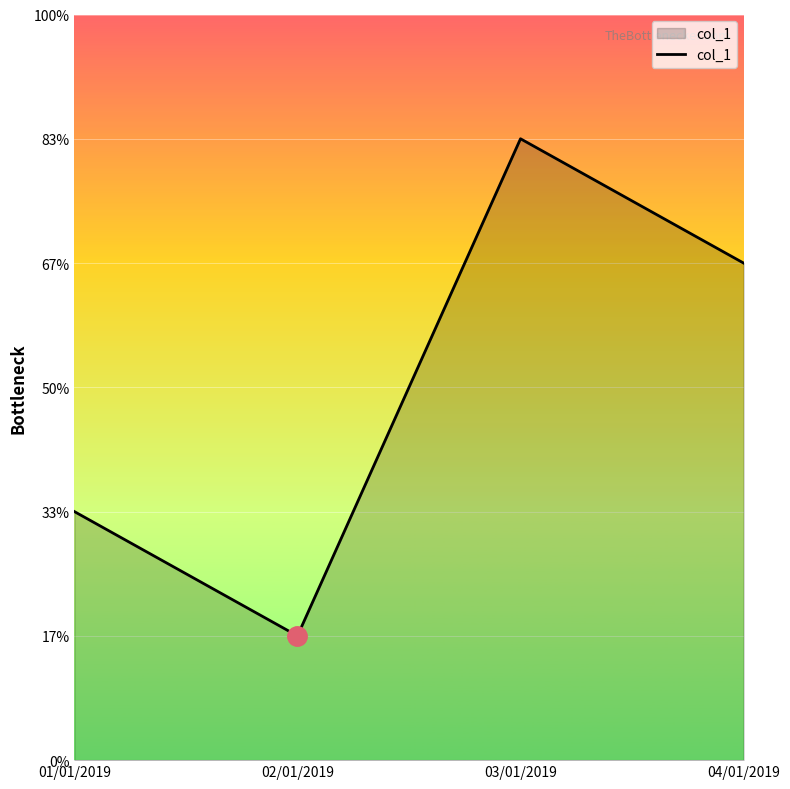

Between 03/01/2019 and 04/01/2019, which is larger?

03/01/2019